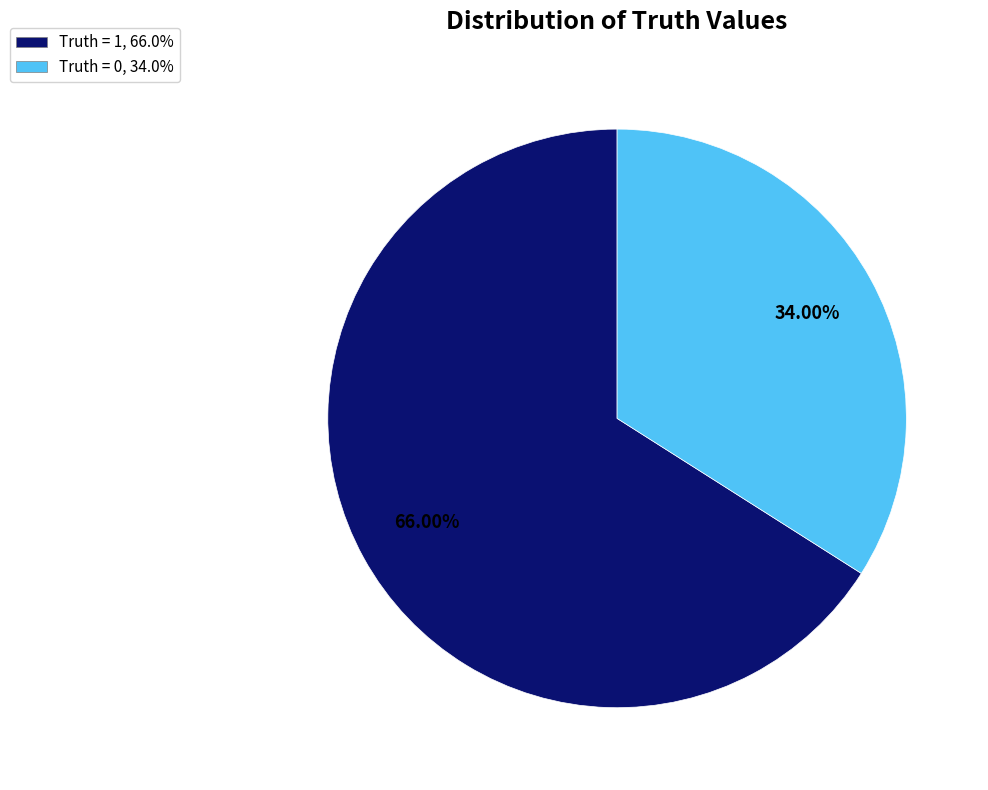

What portion of the pie excludes Truth = 0?

66.0%